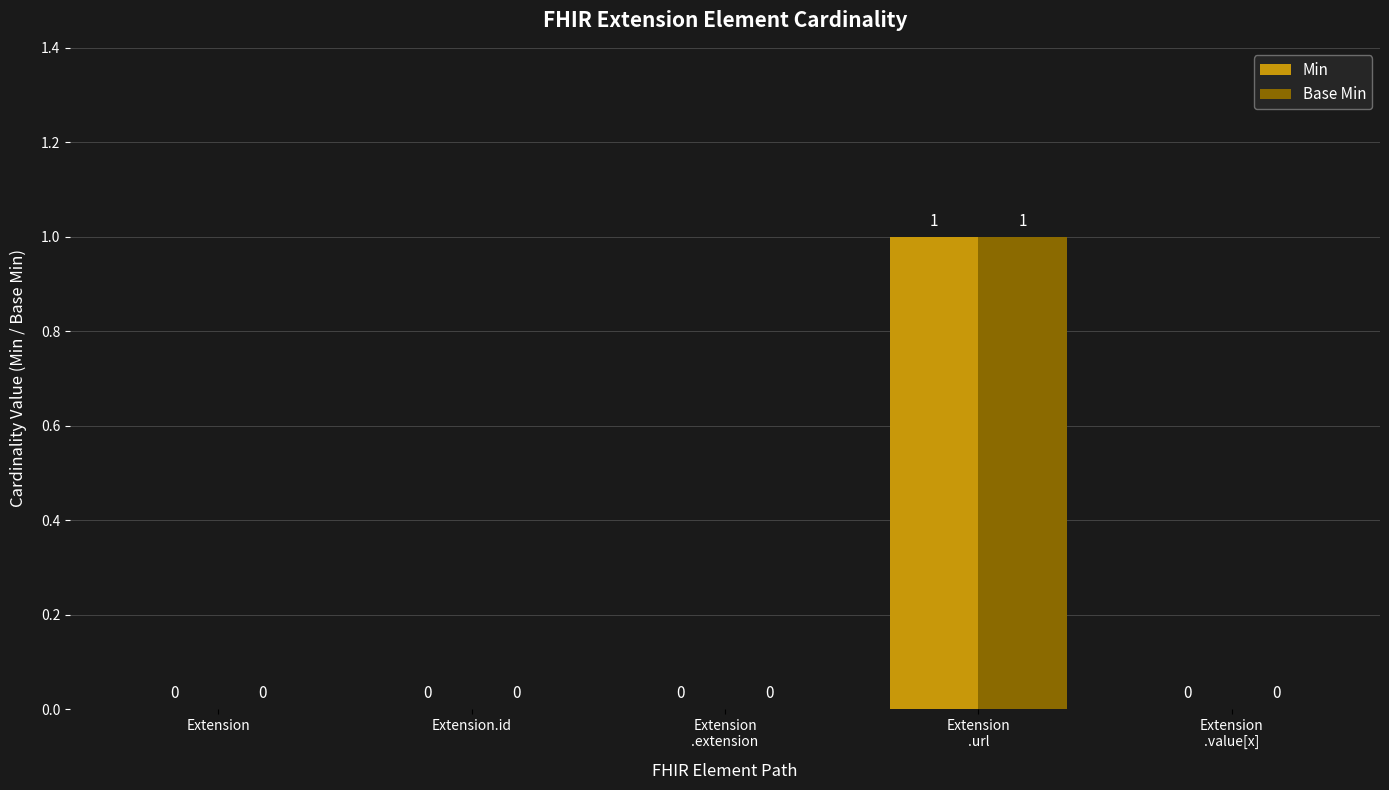

Are the bars horizontal?

No